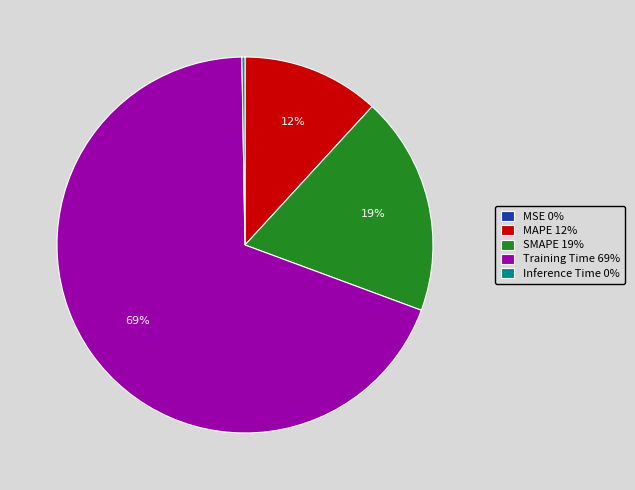

What is the largest slice in the pie chart?

Training Time